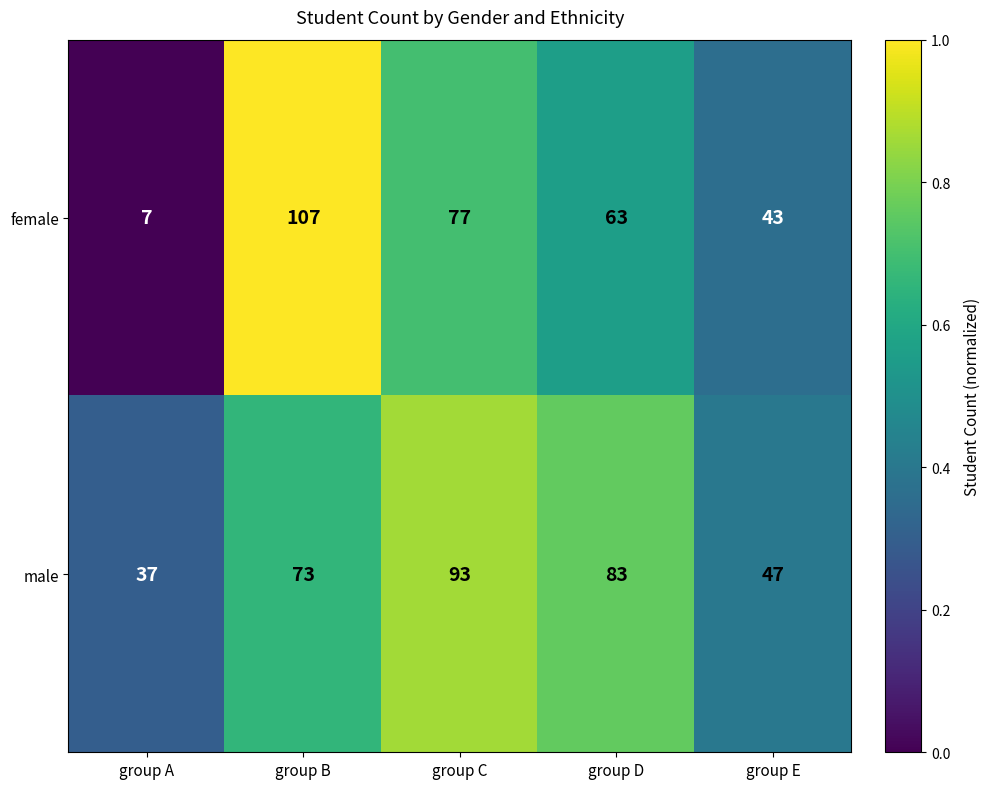

Which label corresponds to the largest value in the chart?

group B